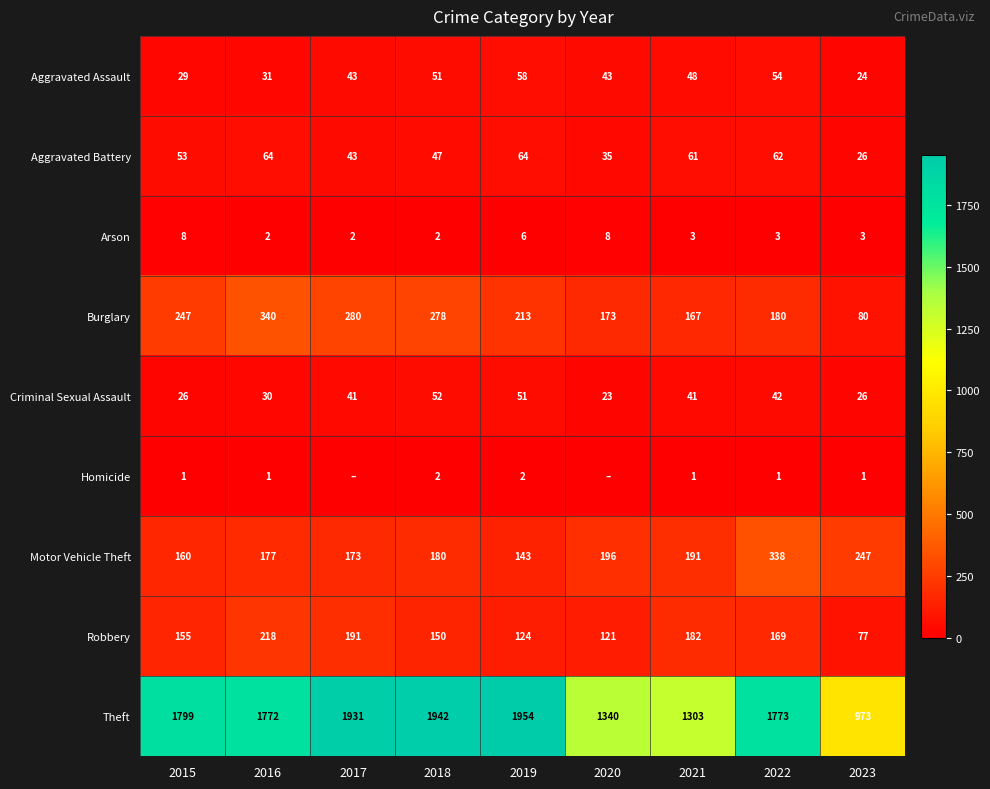

At 2015, list the series in order from largest to smallest.

Theft, Burglary, Motor Vehicle Theft, Robbery, Aggravated Battery, Aggravated Assault, Criminal Sexual Assault, Arson, Homicide